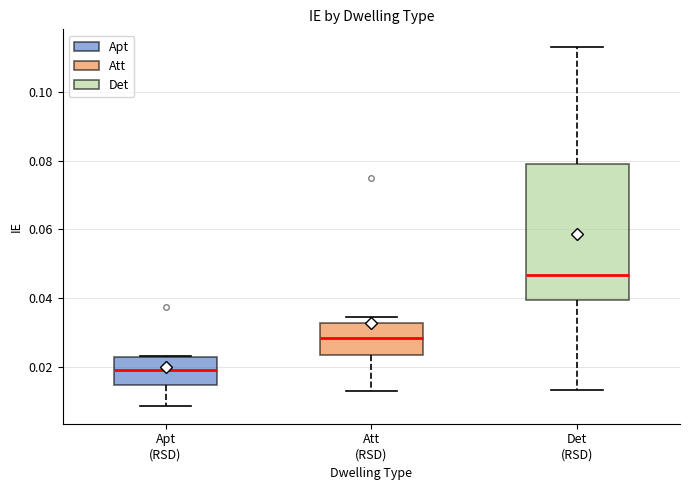

Reading left to right, read every box against the y-axis: the position of its median line, the range the box covers, and the ends of its whiskers. The values are not printed on the chart, so give them approximately, as read against the axis.

Apt (RSD): median 0.020, box 0.014 to 0.022, whiskers 0.008 to 0.024
Att (RSD): median 0.028, box 0.024 to 0.032, whiskers 0.012 to 0.034
Det (RSD): median 0.046, box 0.040 to 0.080, whiskers 0.014 to 0.114